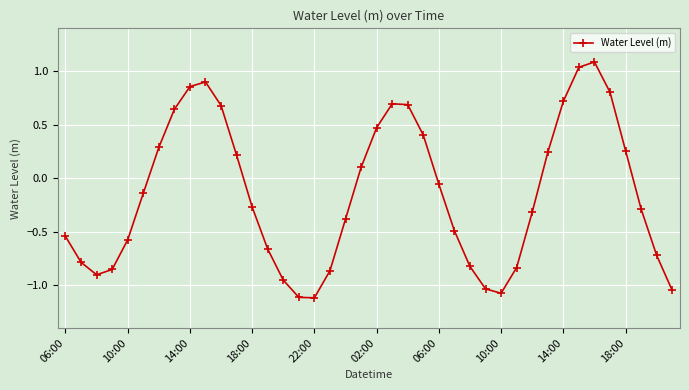

What is the greatest value displayed?

1.1